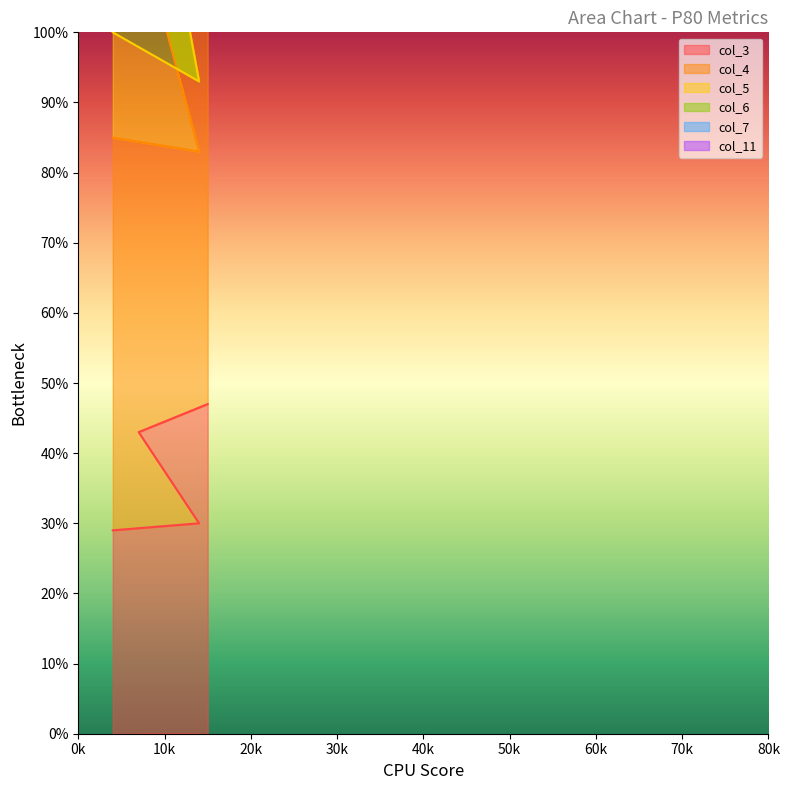

How many interior local peaks does the col_3 series have?

1